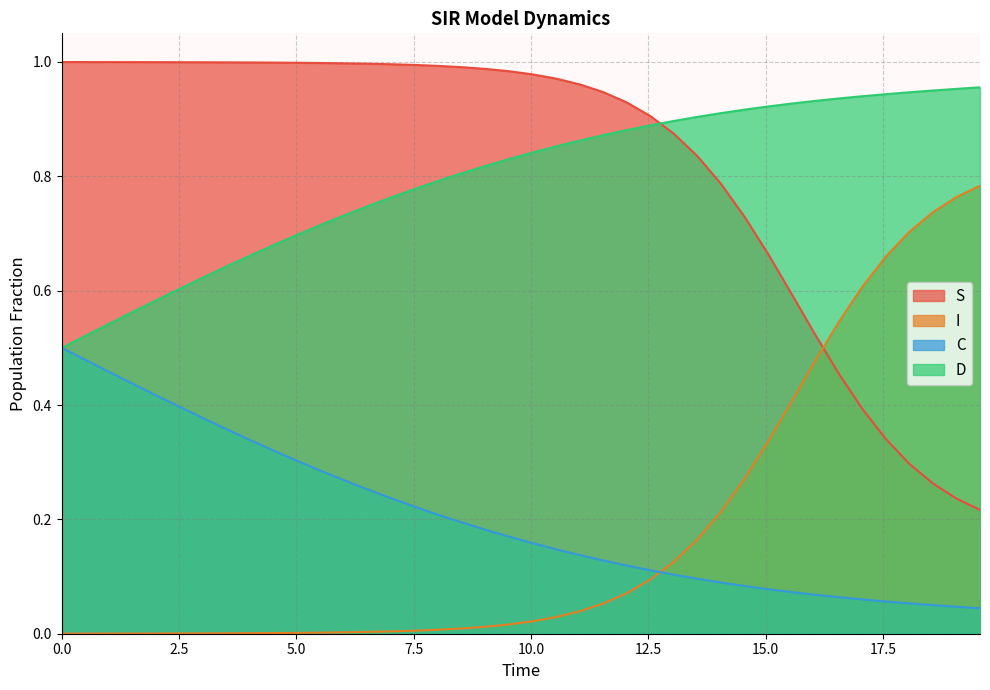

Rank the series by their maximum value, from highest to lowest.

S, D, I, C